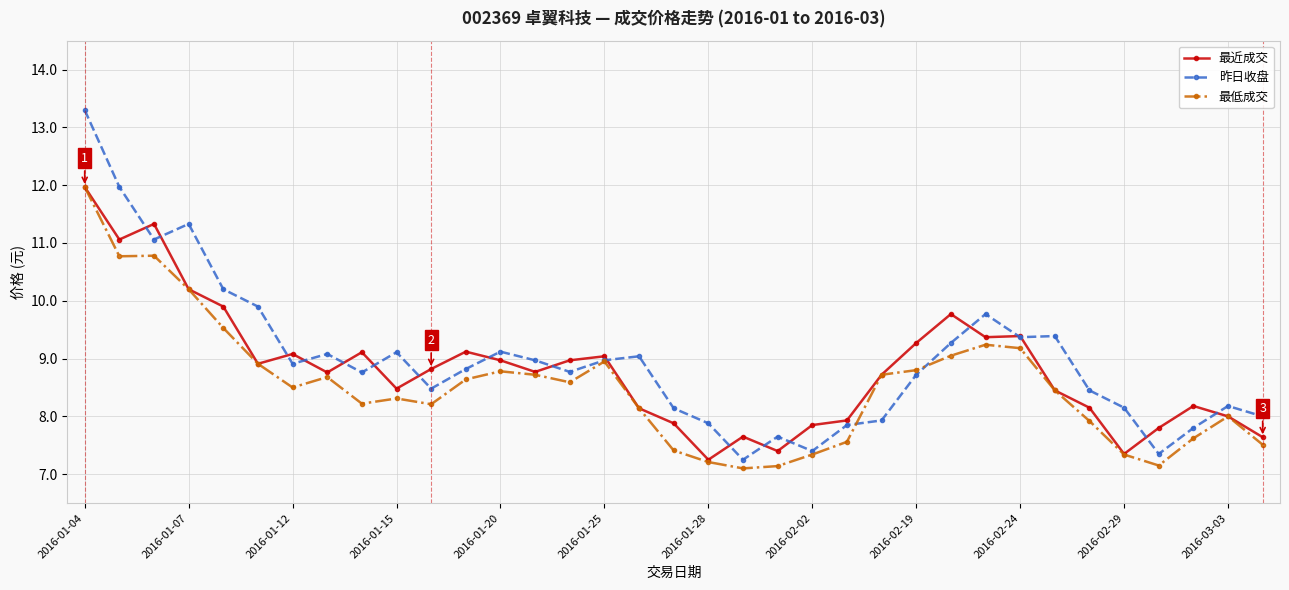

In 昨日收盘, how many points are higher than both neighbors (excluding endpoints)?

9